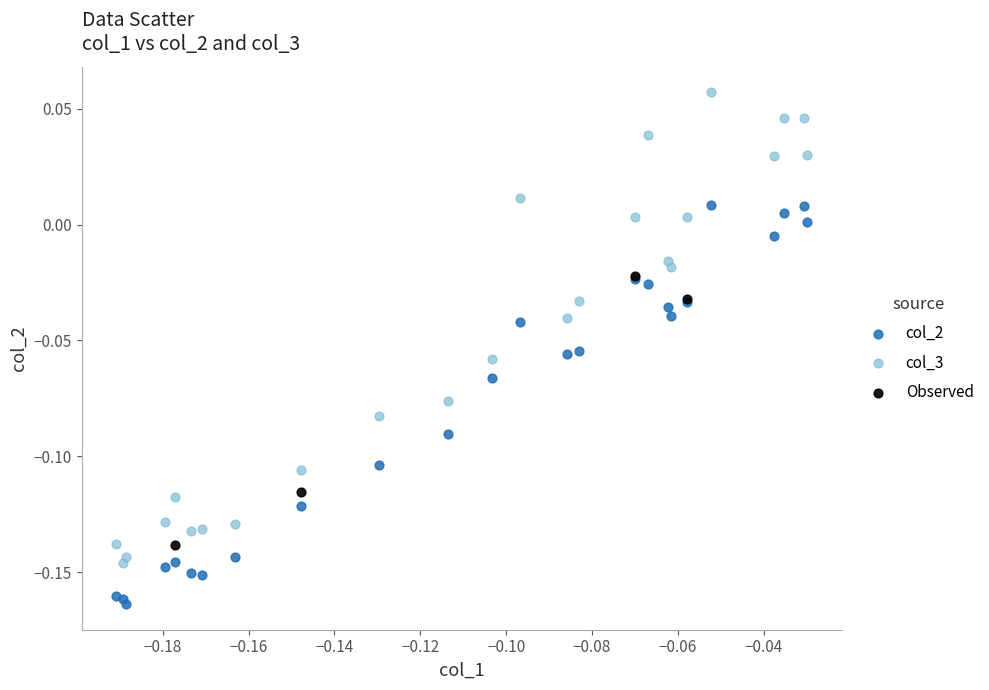

Which series reaches the maximum Y coordinate?

col_3